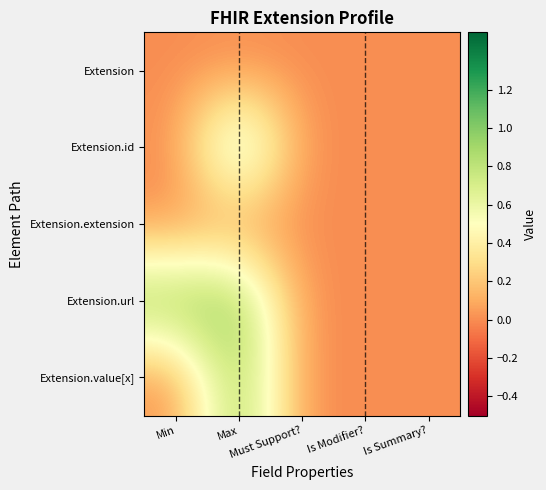

Reading right to left, list all the values displayed in this chart.

Extension: Is Summary?=0	Is Modifier?=0	Must Support?=0	Max=0	Min=0
Extension.id: Is Summary?=0	Is Modifier?=0	Must Support?=0	Max=1	Min=0
Extension.extension: Is Summary?=0	Is Modifier?=0	Must Support?=0	Max=0	Min=0
Extension.url: Is Summary?=0	Is Modifier?=0	Must Support?=0	Max=1	Min=1
Extension.value[x]: Is Summary?=0	Is Modifier?=0	Must Support?=0	Max=1	Min=0